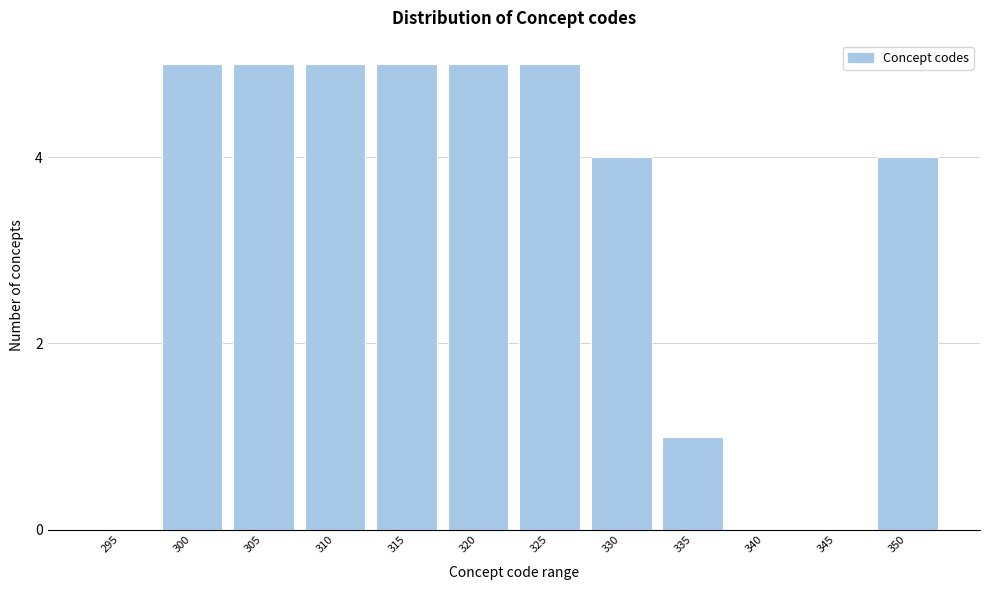

Reading left to right, extract all data points from this chart.

295=0	300=5	305=5	310=5	315=5	320=5	325=5	330=4	335=1	340=0	345=0	350=4